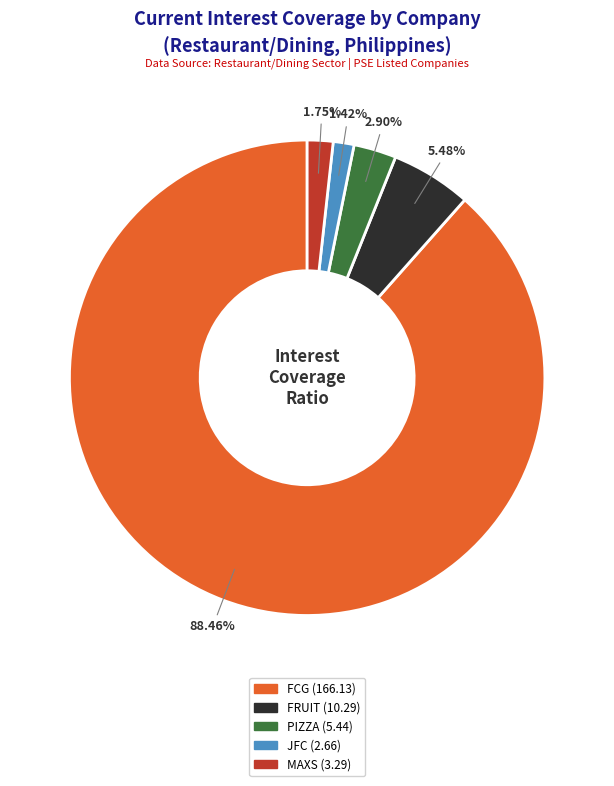

Is there a majority slice in this chart?

Yes